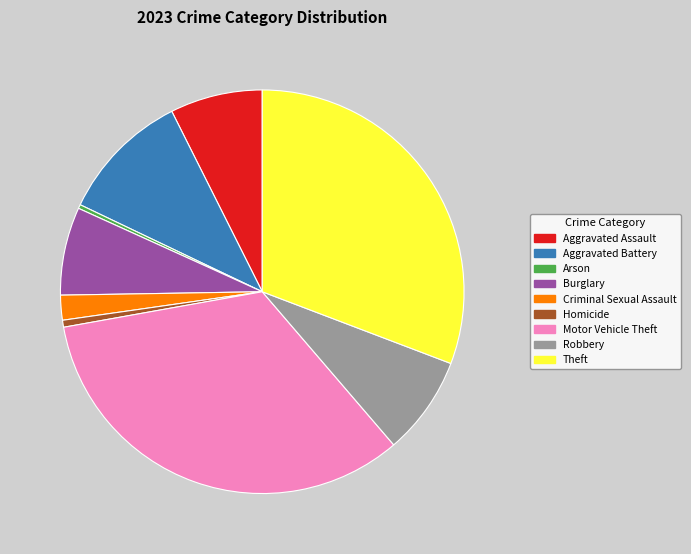

How many slices are in this pie chart?

9